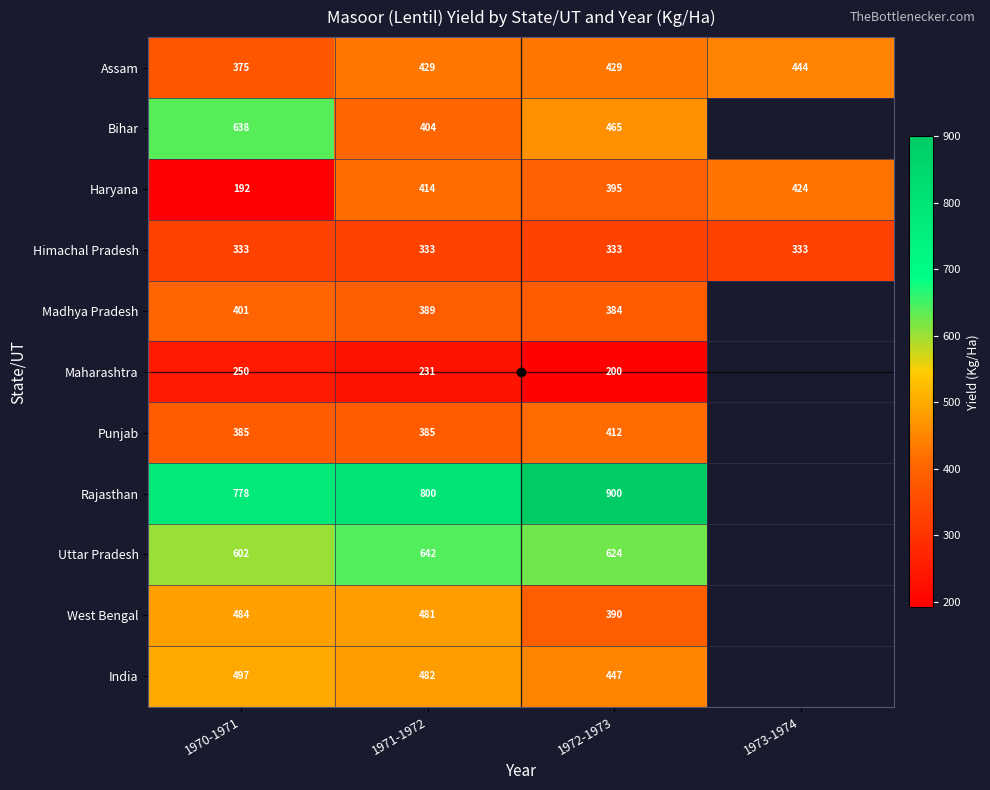

Is it true that West Bengal equals 147.0 at 1972-1973?

False